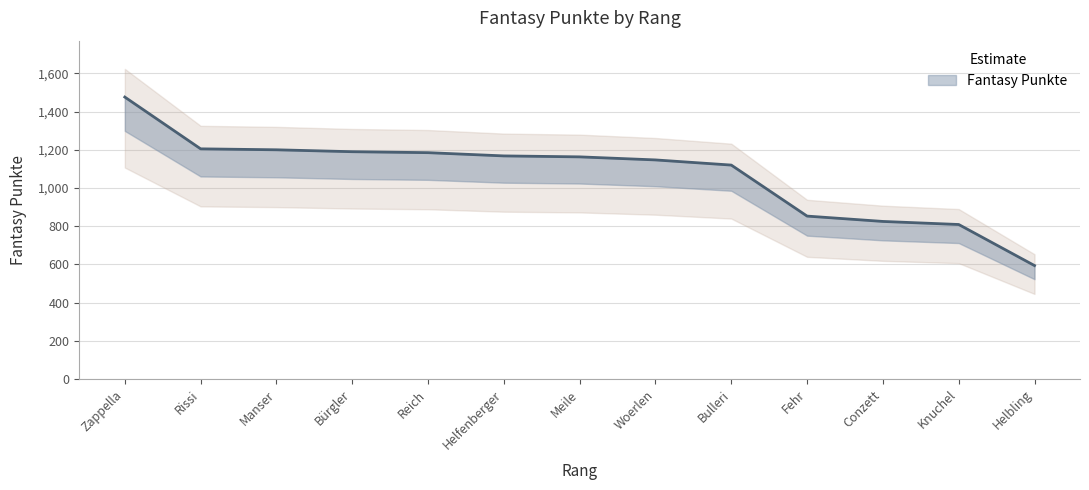

What is the difference between the maximum and minimum values?

882